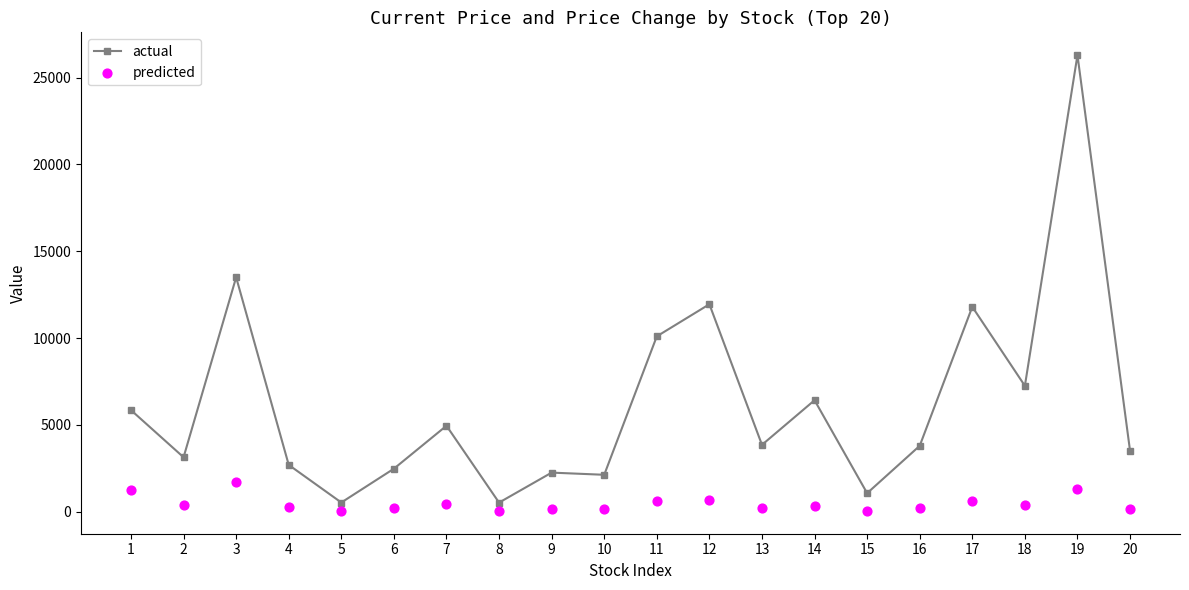

Which series reaches the minimum Y coordinate?

predicted